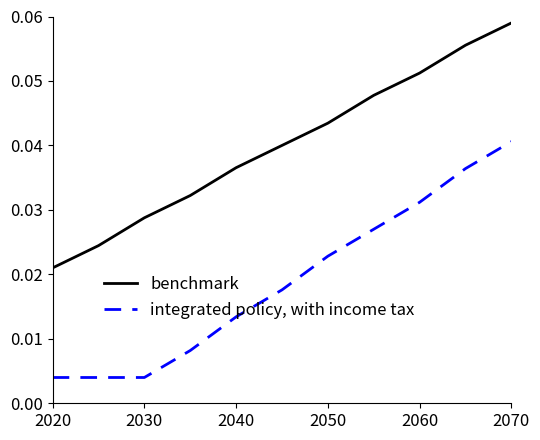

True or false: benchmark and integrated policy, with income tax intersect in this chart.

False